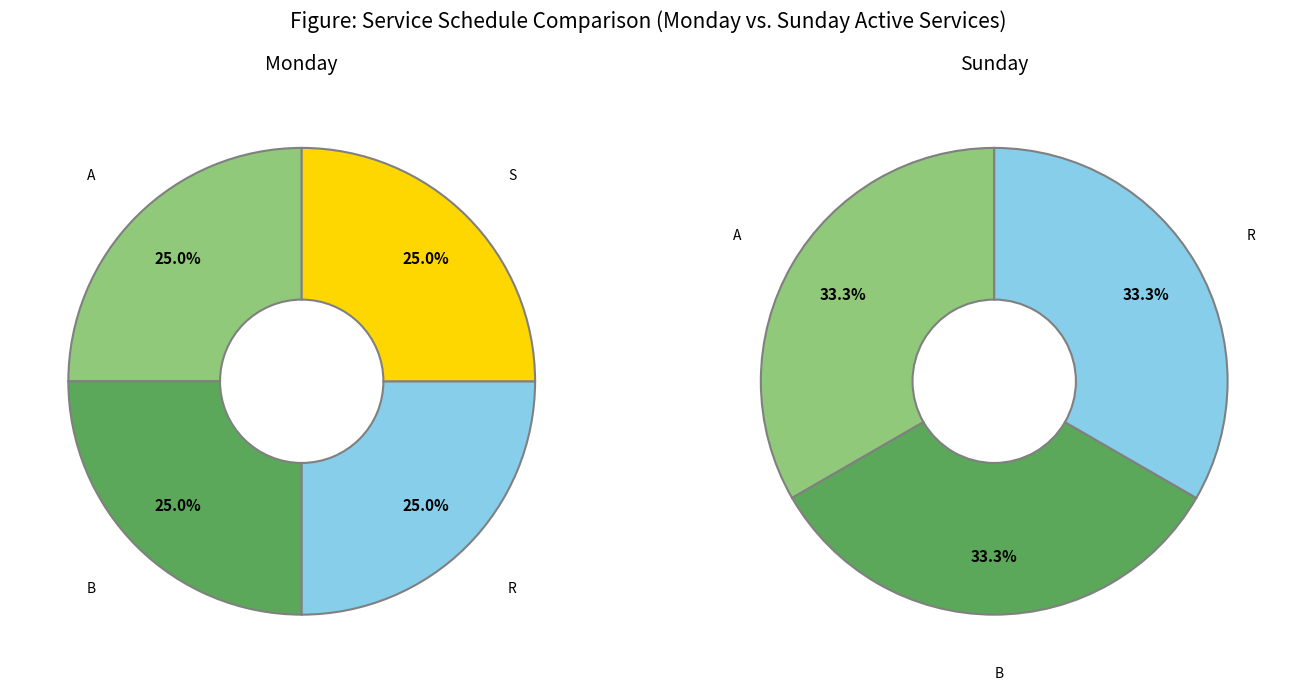

Does any single category account for the majority?

No